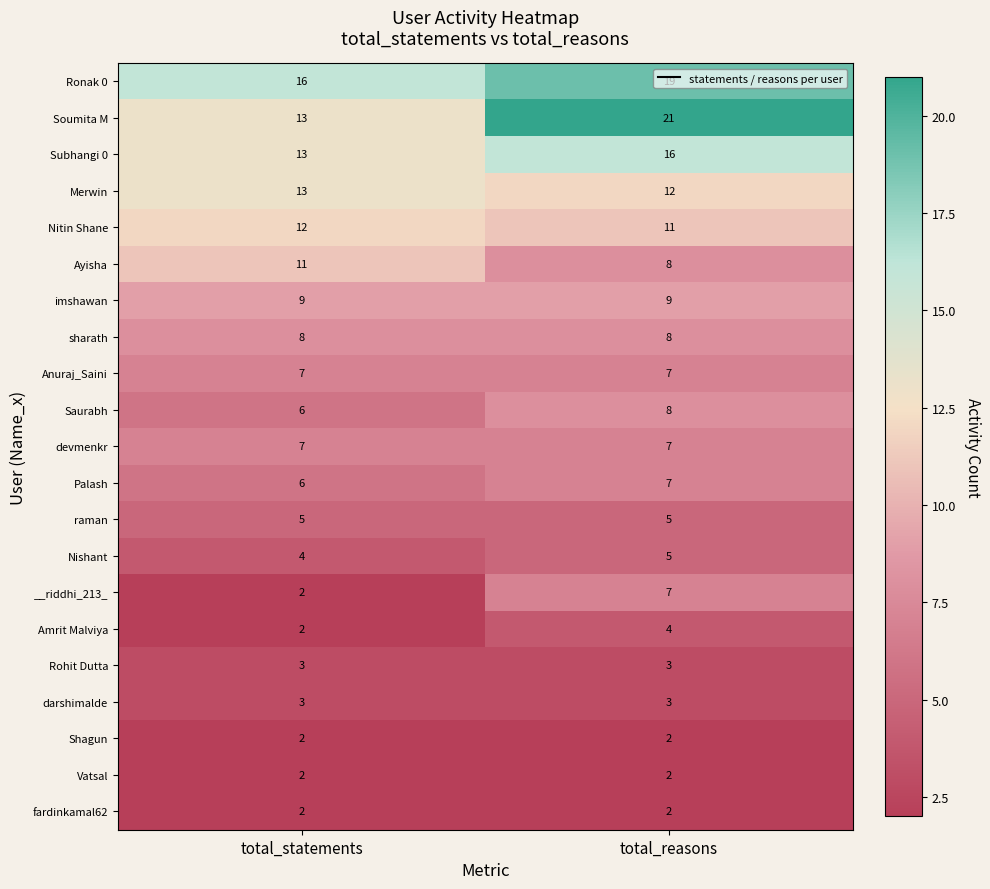

Is it true that Nitin Shane equals 15 at total_reasons?

False